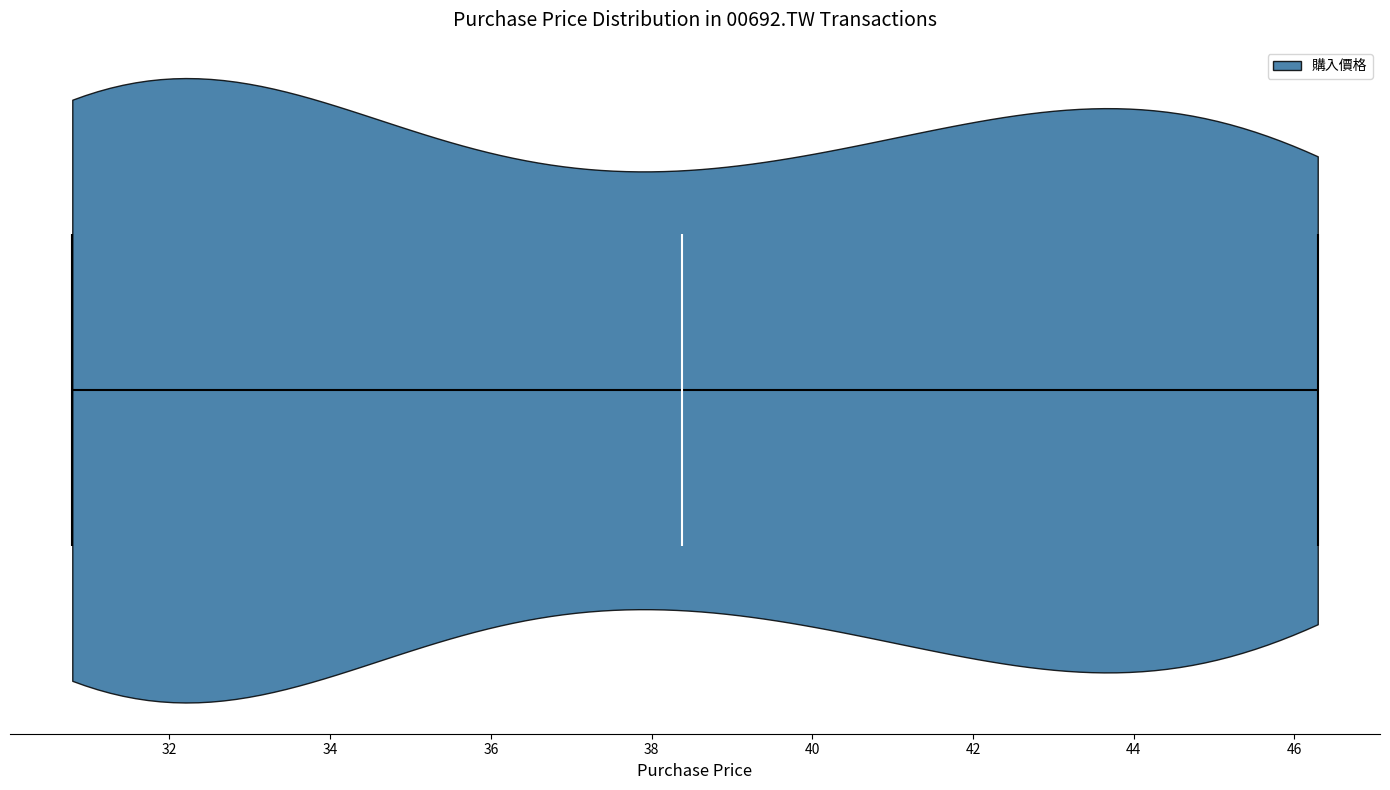

What is the highest point the violin reaches on the x-axis? The values are not printed on the chart, so give them approximately, as read against the axis.

46.2